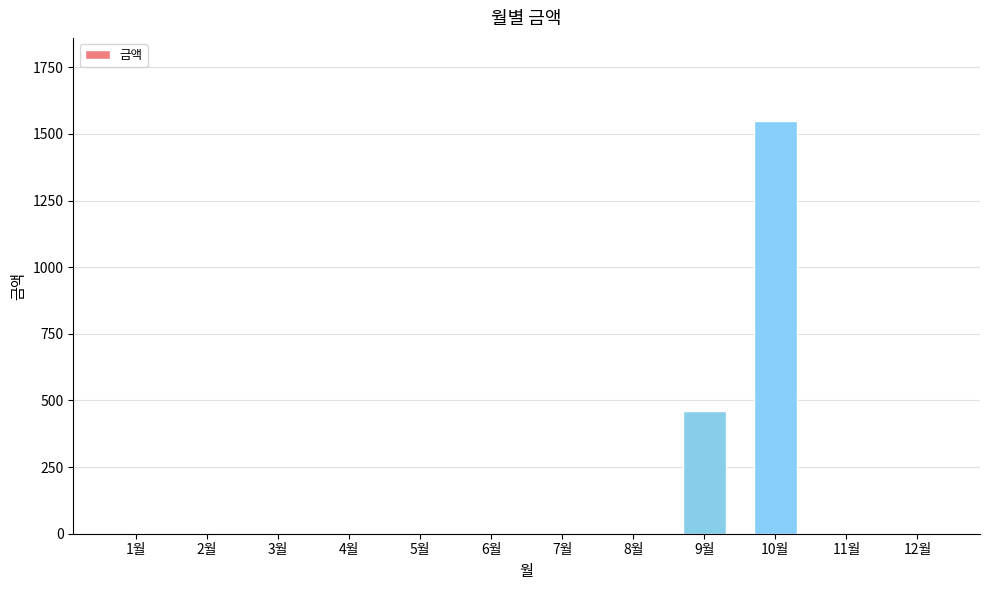

What is the maximum value shown in the chart?

1550